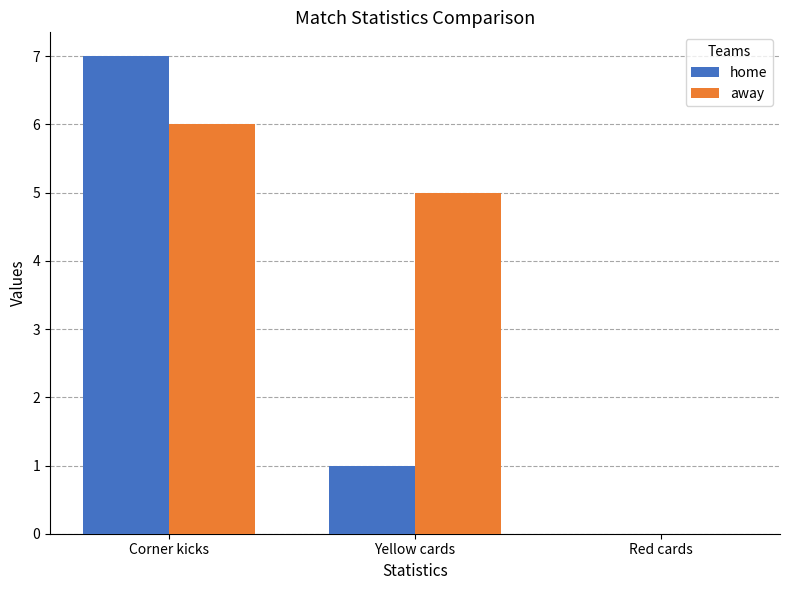

At which label is home closest to 3?

Yellow cards